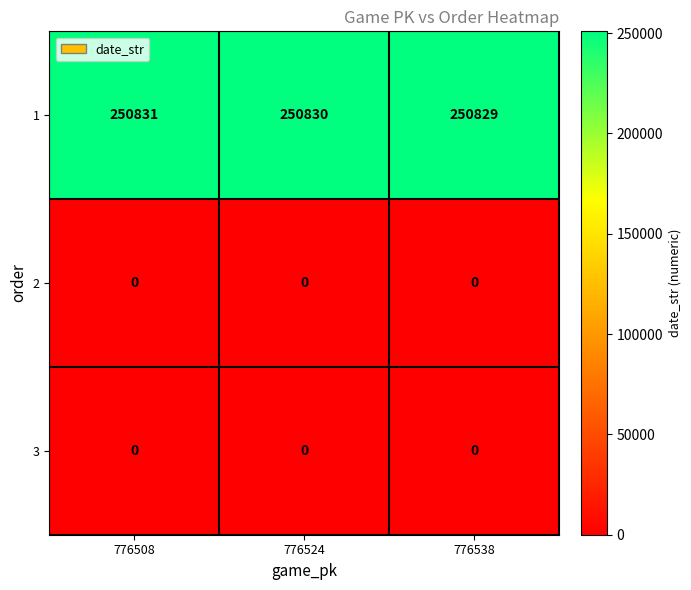

What is the difference between the highest and lowest values at 776508?

250831